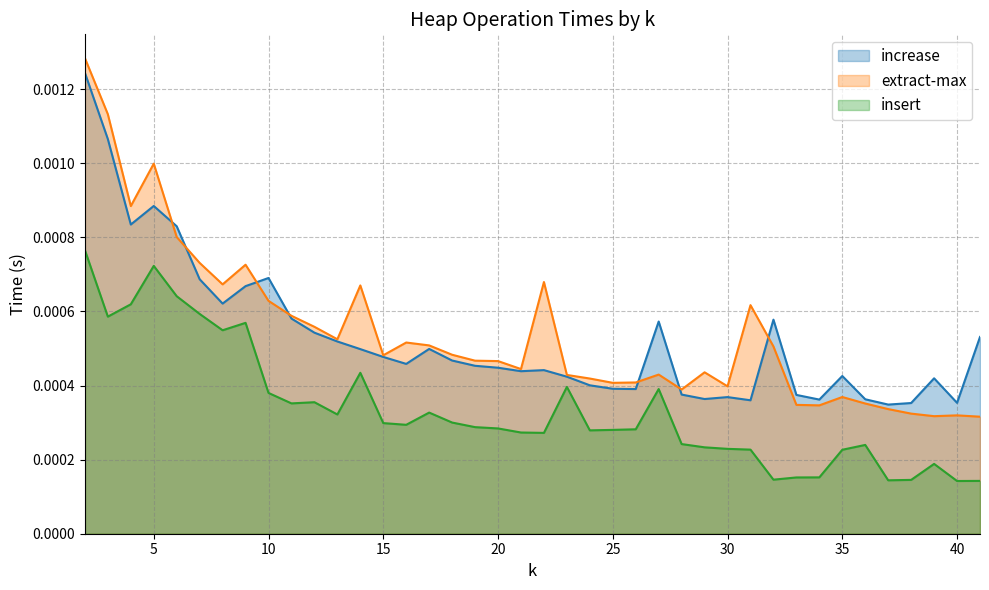

List the labels in order of extract-max value, largest first.

2, 3, 5, 4, 6, 7, 9, 22, 8, 14, 10, 31, 11, 12, 13, 16, 17, 32, 18, 15, 19, 20, 21, 29, 27, 23, 24, 26, 25, 30, 28, 35, 36, 33, 34, 37, 38, 40, 39, 41